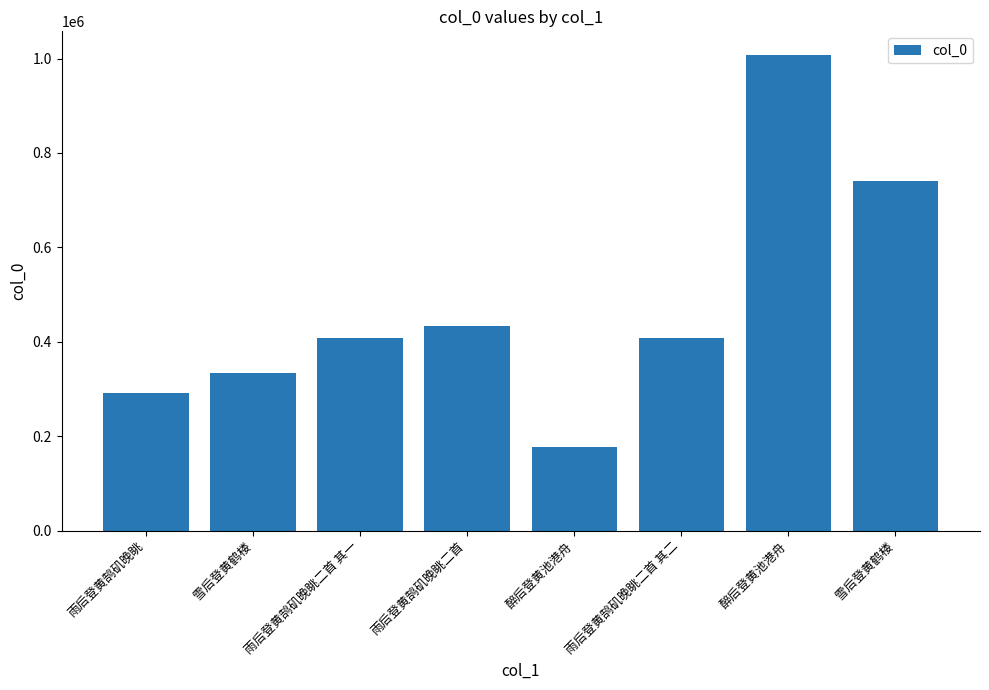

What is the average value?

474901